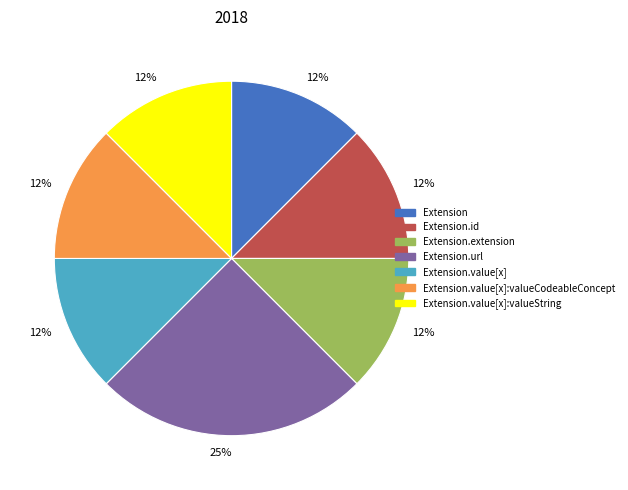

Does any single category account for the majority?

No